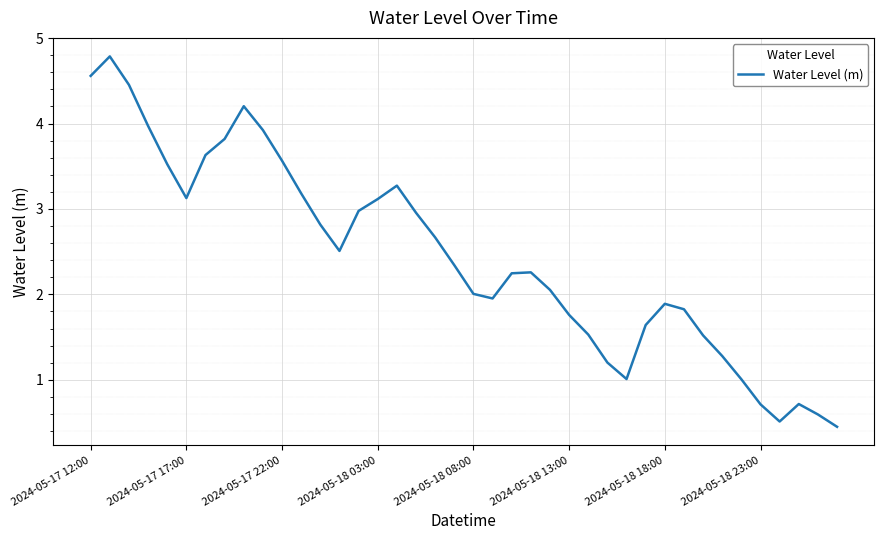

What is the difference between the maximum and minimum values?

4.3